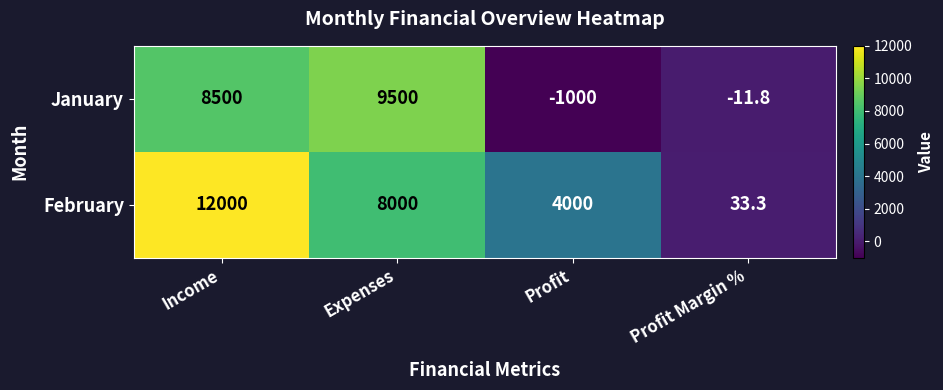

What is the difference between the maximum and minimum values in the February series?

11966.7